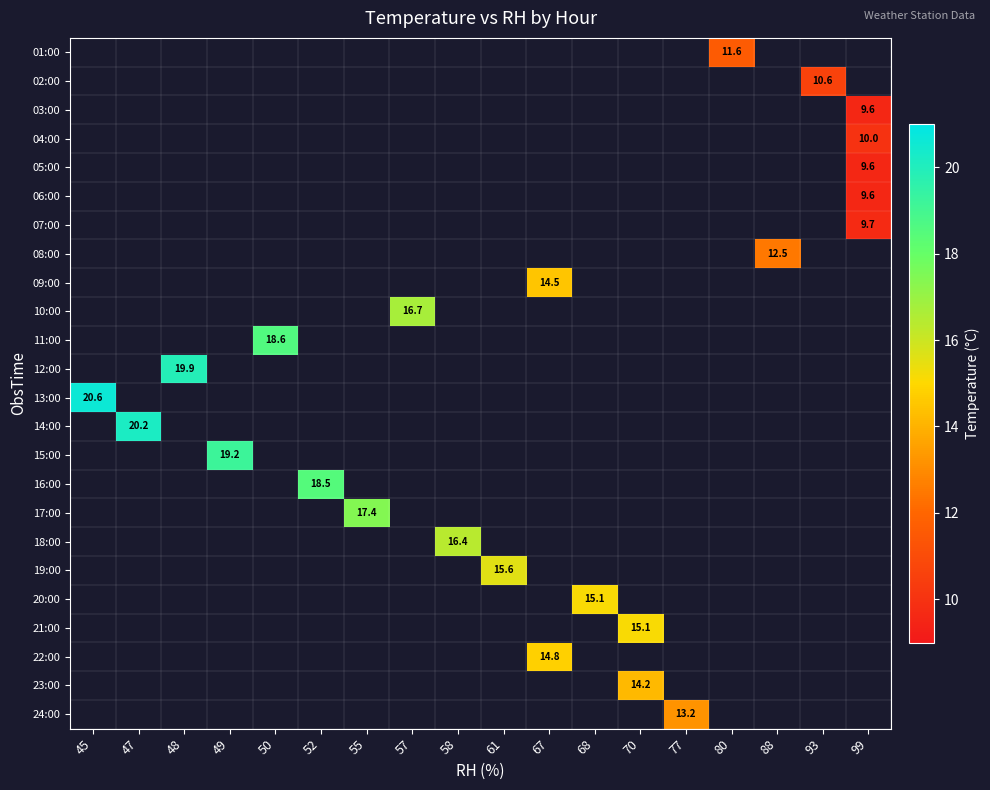

What is the minimum value shown in the chart?

9.6